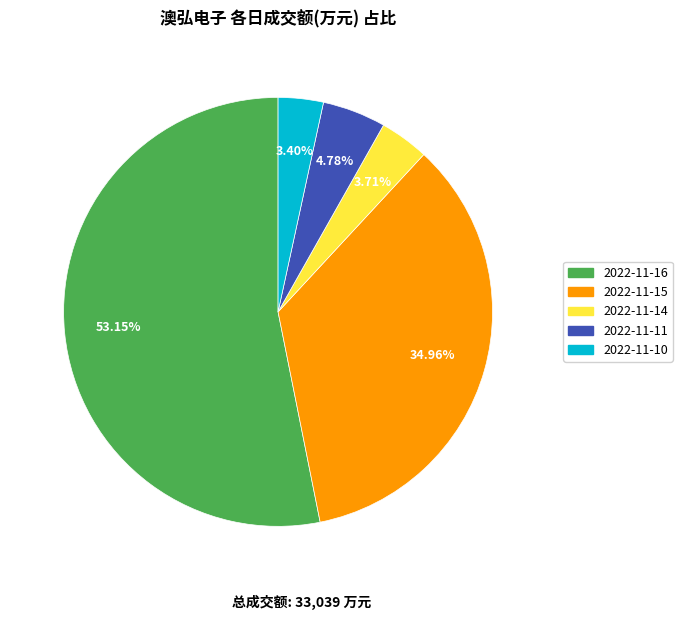

To the nearest percent, what is the difference between the largest and smallest slice percentages?

50%